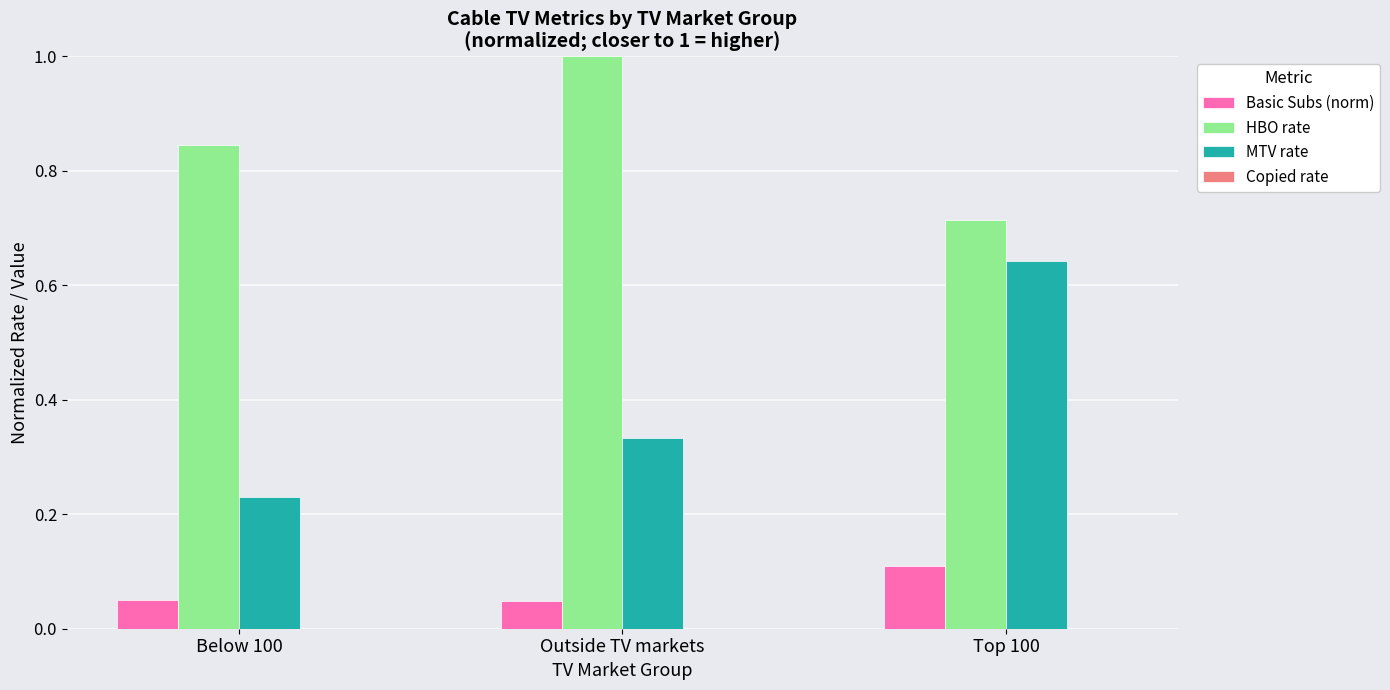

How many bars are there in total?

9